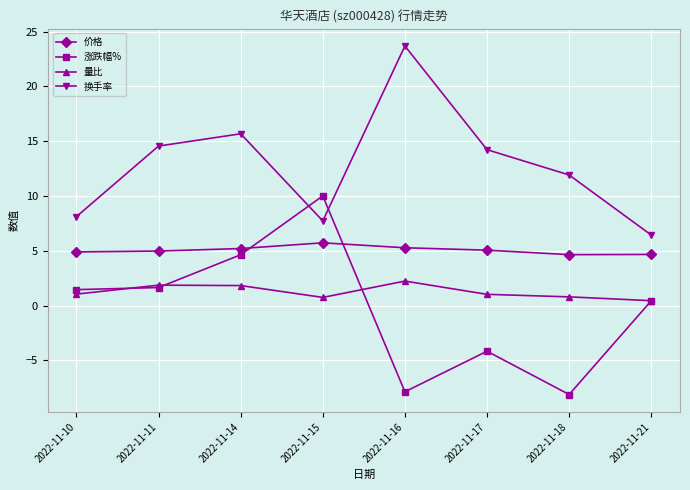

Where is 涨跌幅% nearest to the value 0?

2022-11-21